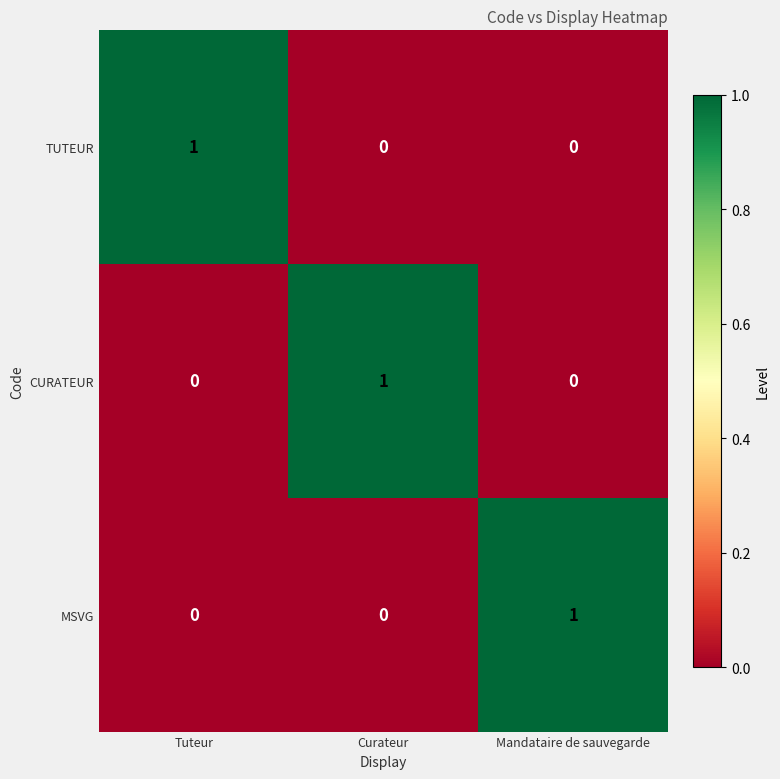

Count the MSVG values in the range 0 to 1.

3